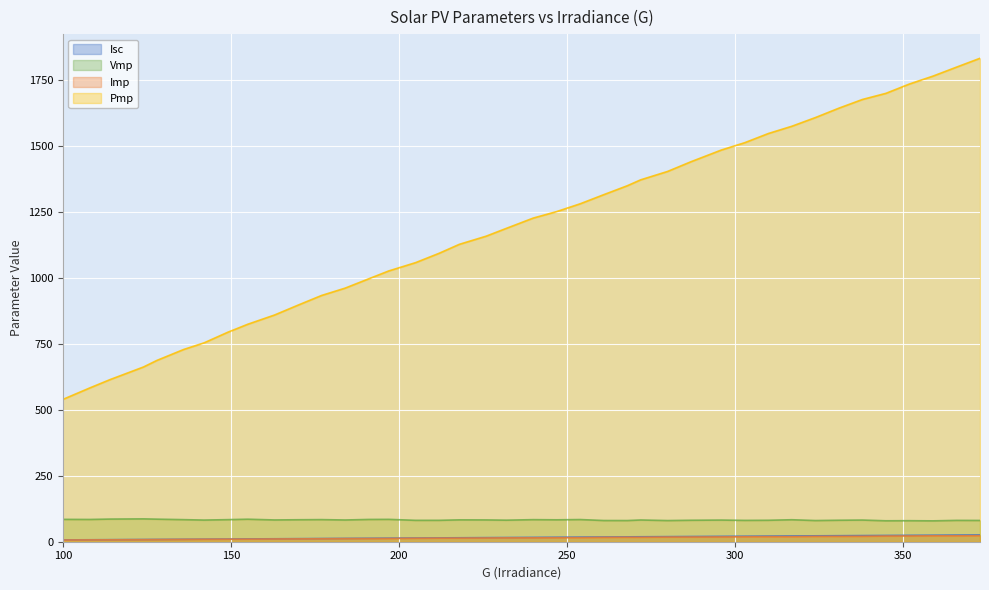

What is the value of the Imp point at the 36th from the left?

21.4